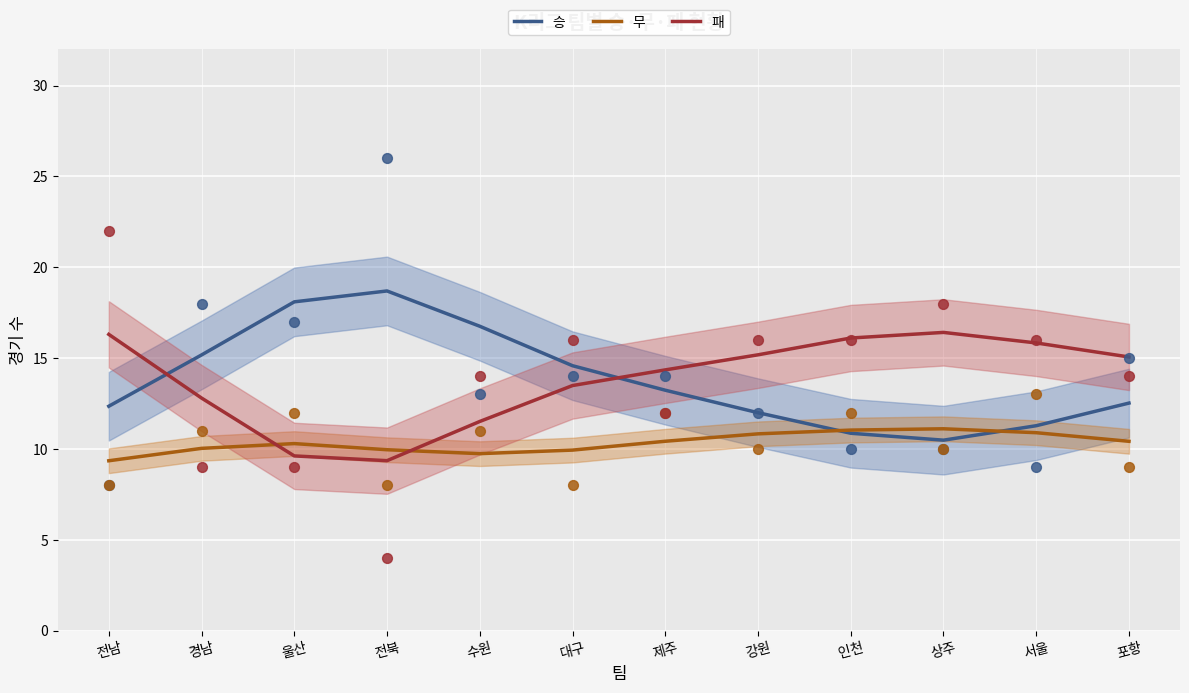

Which series reaches the maximum Y coordinate?

승